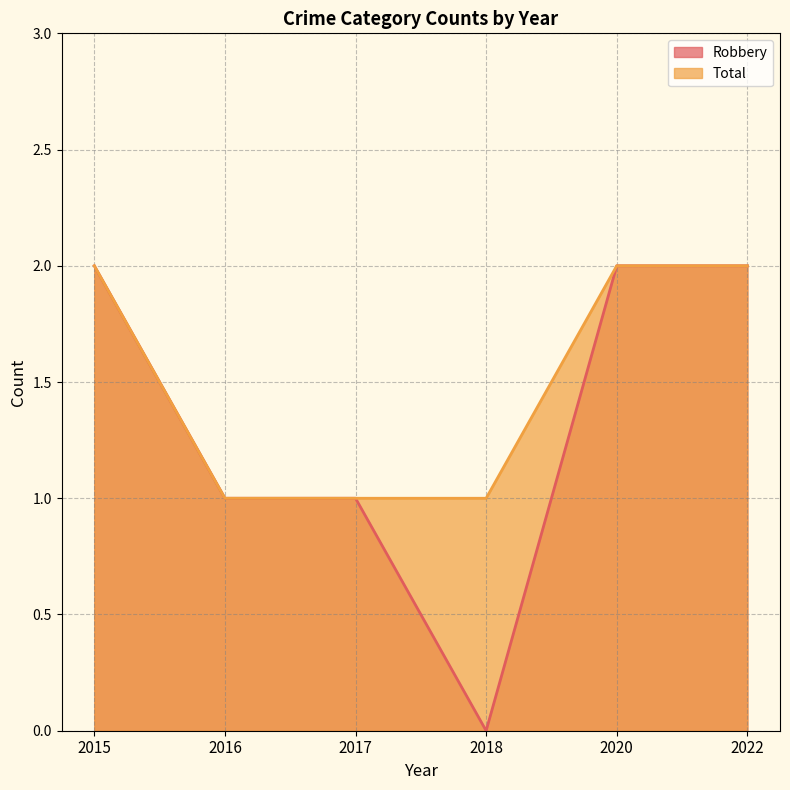

What is the value of the Robbery point at the 5th from the left?

2